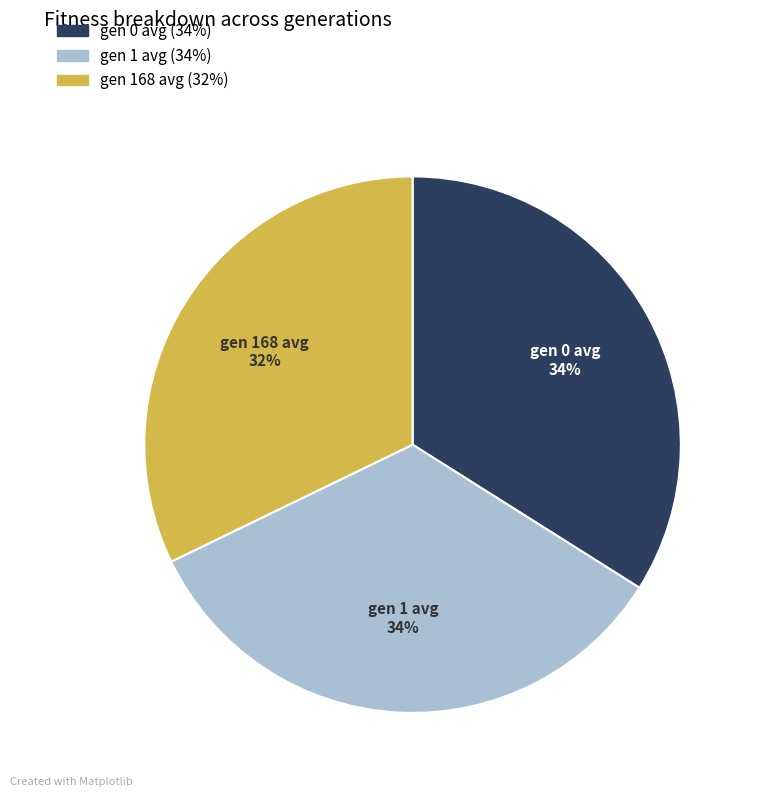

Which category has the smallest portion of the pie?

gen 168 avg